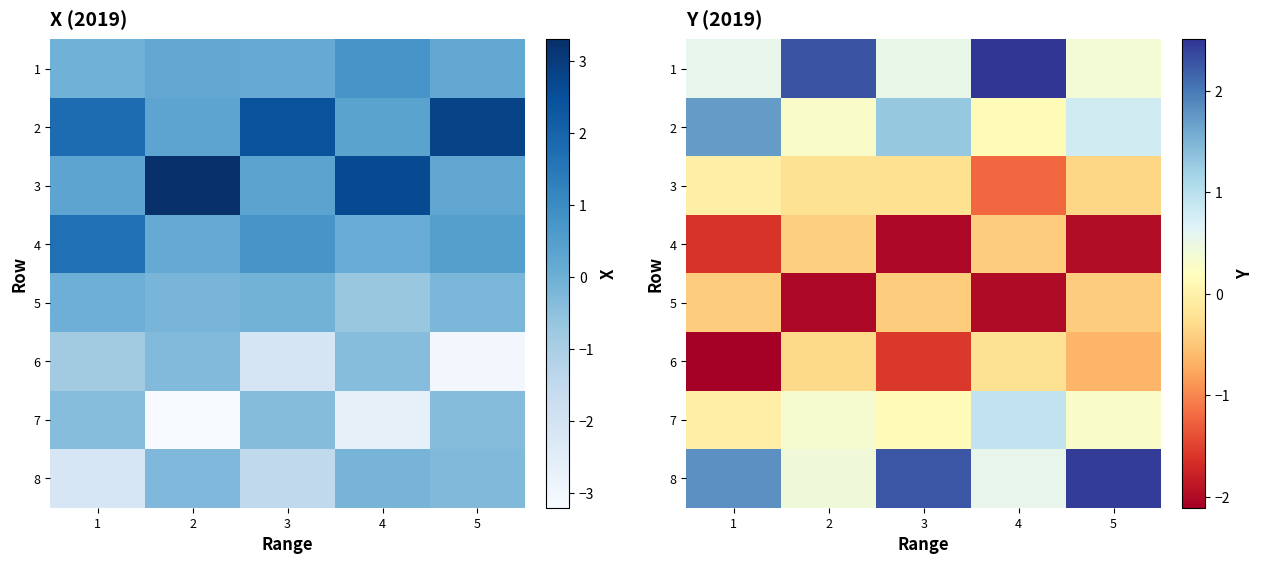

What is the lowest value of the 1 series?

0.4